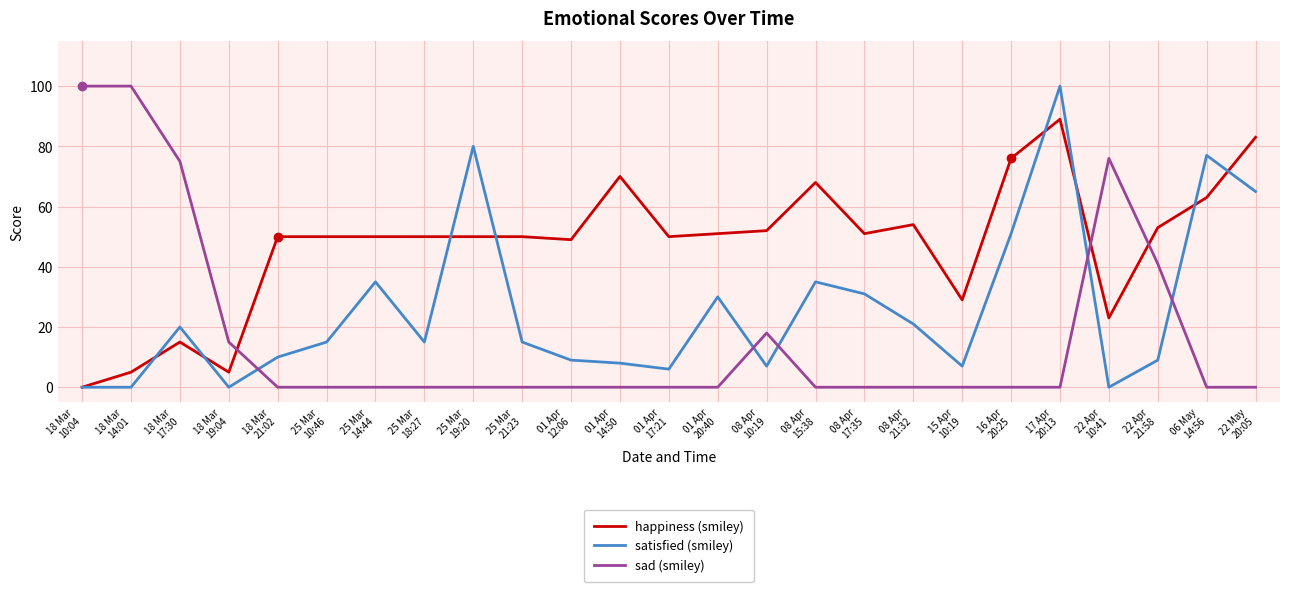

List the series in order of their overall mean, lowest first.

sad (smiley), satisfied (smiley), happiness (smiley)